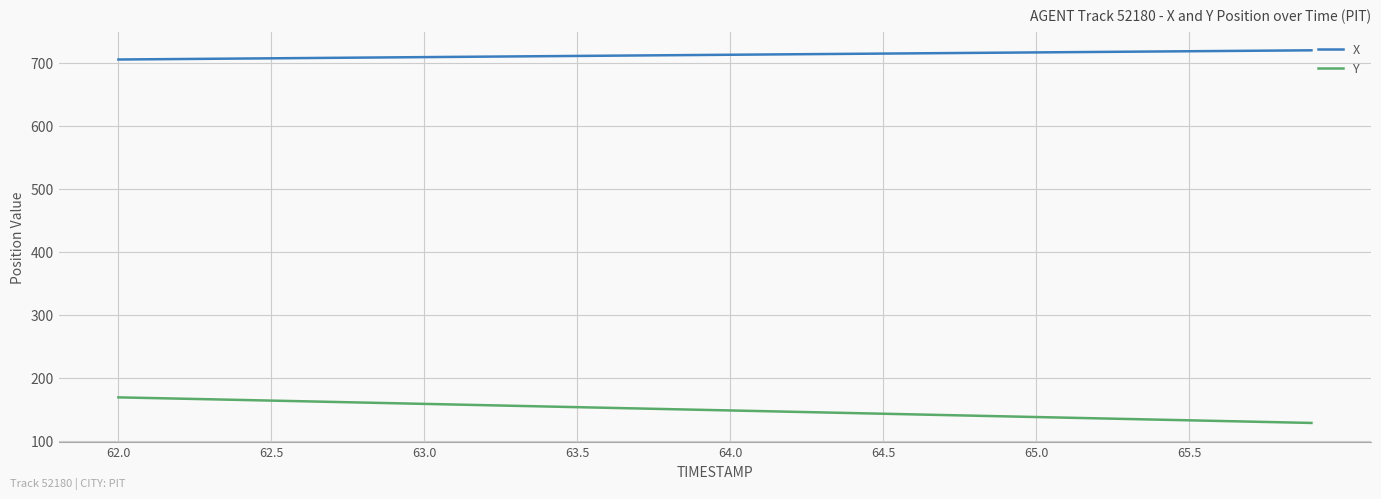

What is the highest value of the X series?

719.8